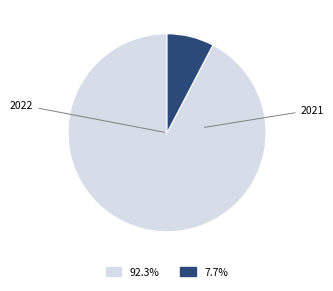

Does any single category account for the majority?

Yes